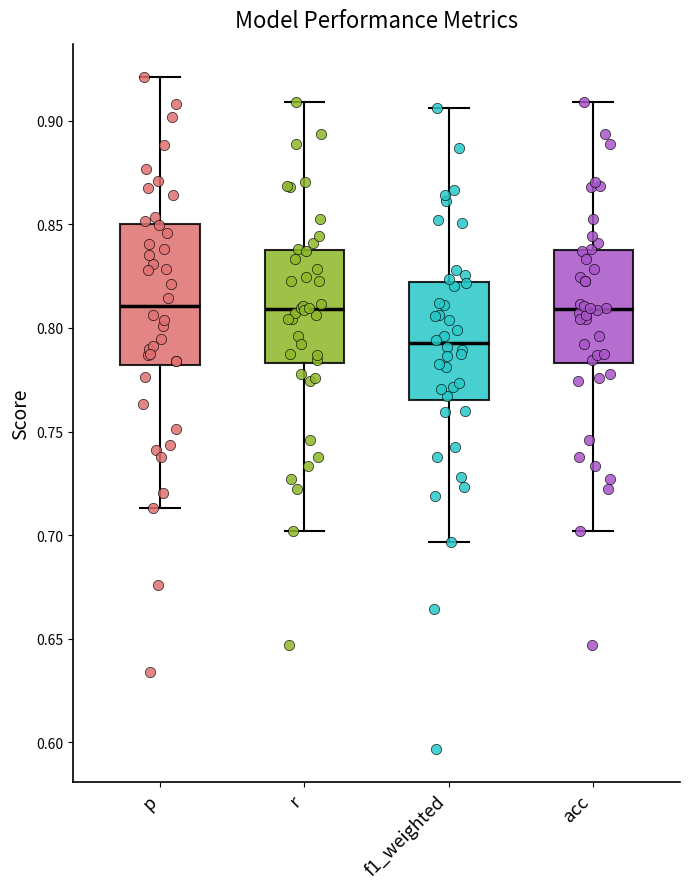

Reading left to right, transcribe this box plot: for each box, give where its median line is, the range the box spans, and where its two whiskers end, as read against the y-axis. The values are not printed on the chart, so give them approximately, as read against the axis.

p: median 0.810, box 0.780 to 0.850, whiskers 0.715 to 0.920
r: median 0.810, box 0.785 to 0.835, whiskers 0.700 to 0.910
f1_weighted: median 0.790, box 0.765 to 0.820, whiskers 0.695 to 0.905
acc: median 0.810, box 0.785 to 0.835, whiskers 0.700 to 0.910